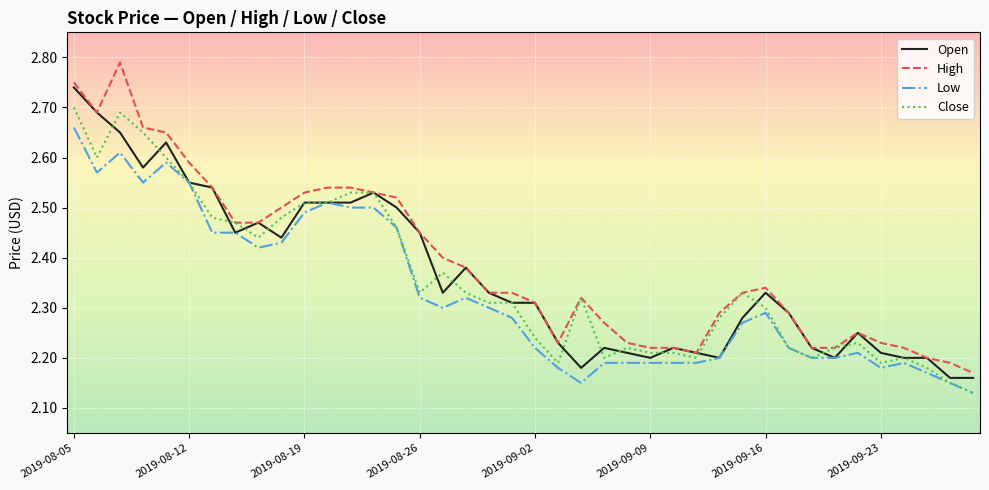

List the series in order of their peak value, highest first.

High, Open, Close, Low